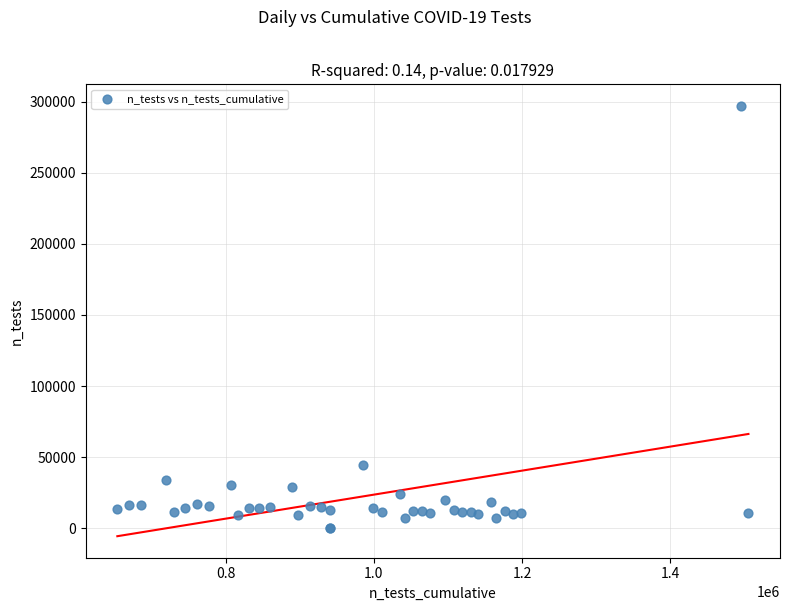

What Y value in the scatter plot is closest to 148620?

44527